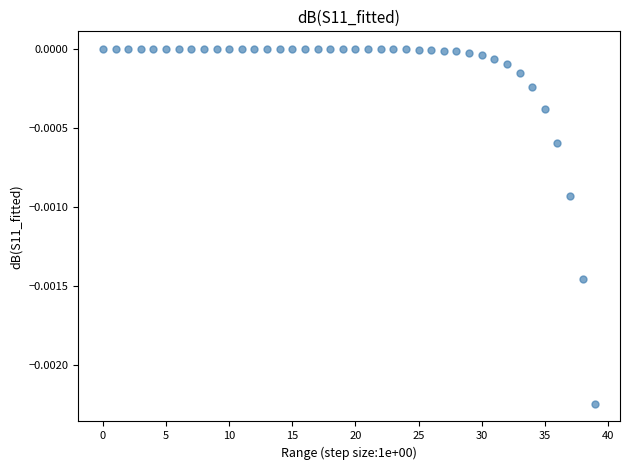

How many points are shown in the scatter plot?

40